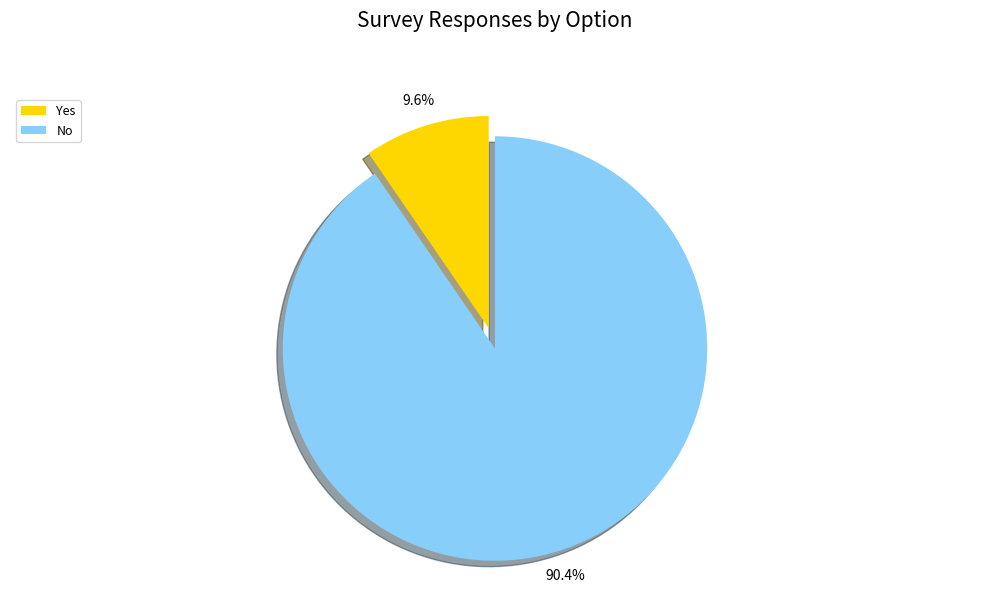

Does Yes represent more than half of the total?

No